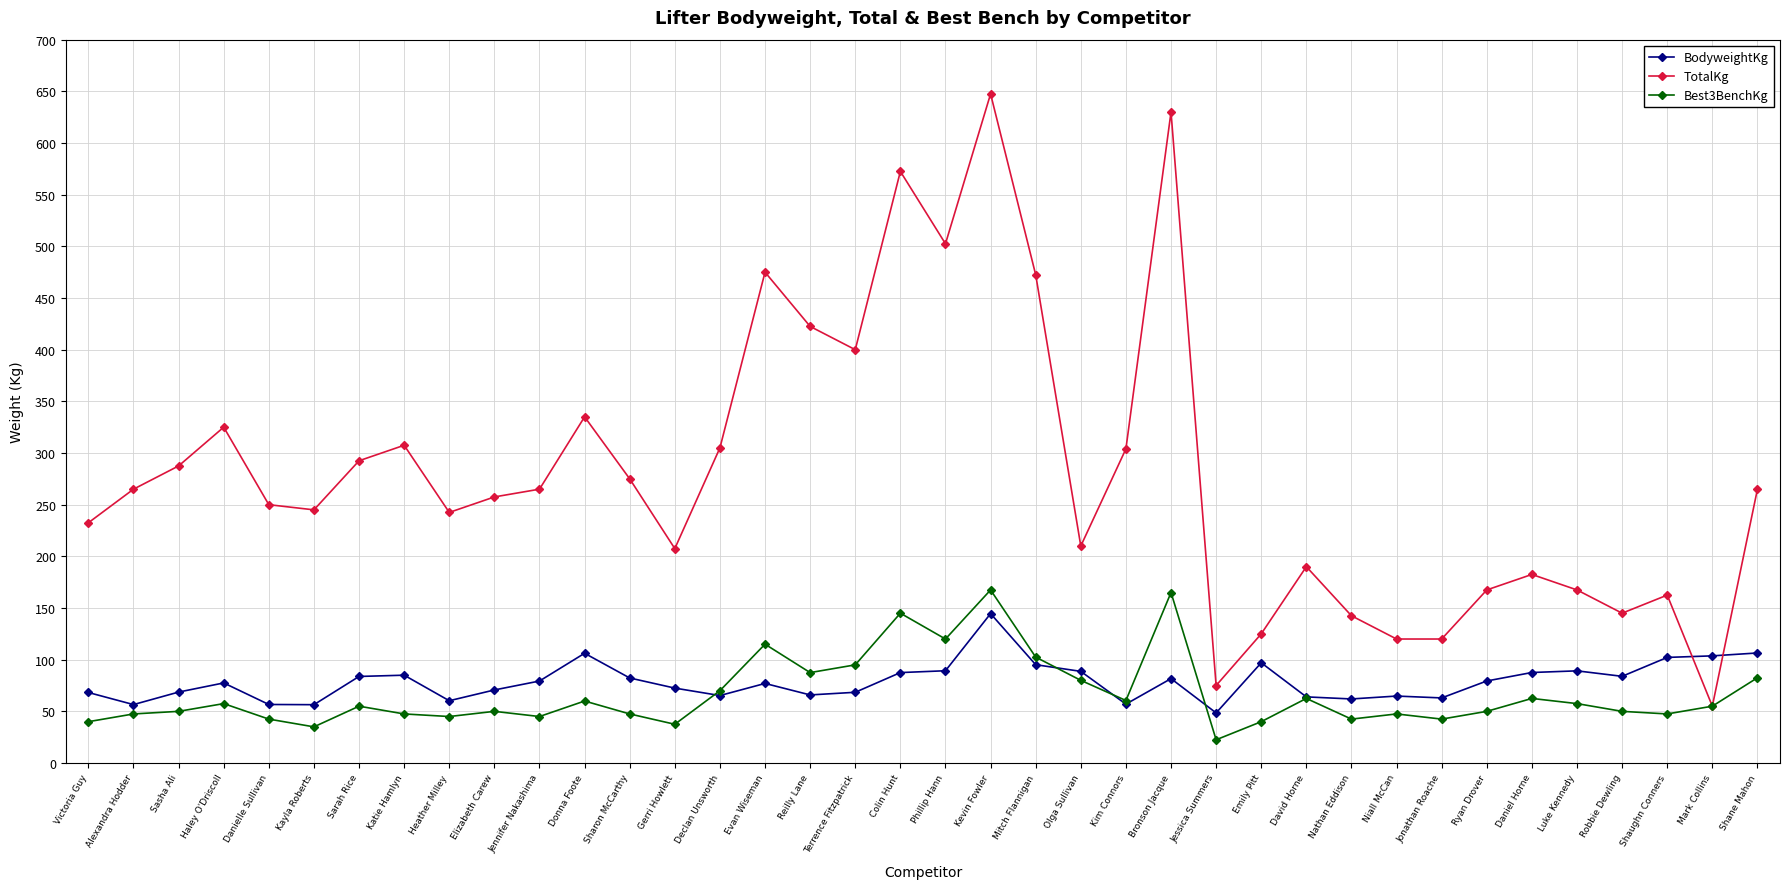

After their last crossing, which series has the higher values: TotalKg or BodyweightKg?

TotalKg